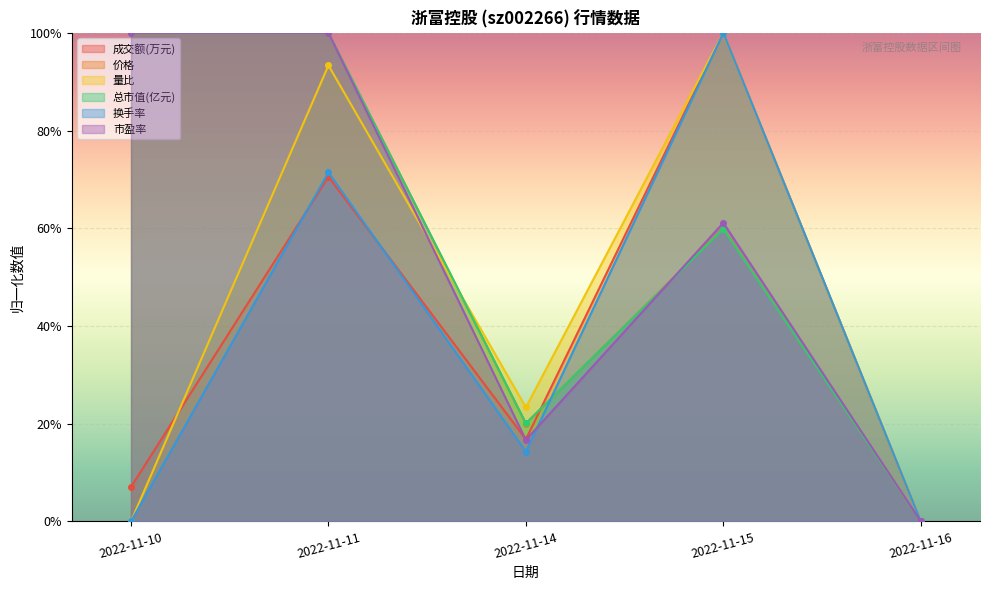

How many distinct data groups are displayed?

6